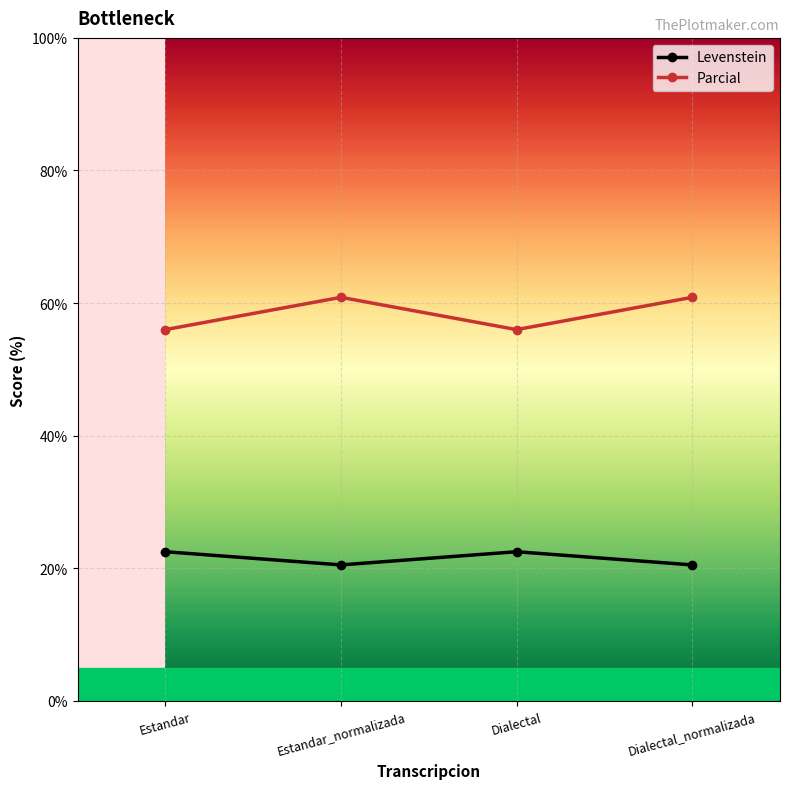

Is the value of Levenstein at Dialectal greater than the value of Parcial at Dialectal?

No